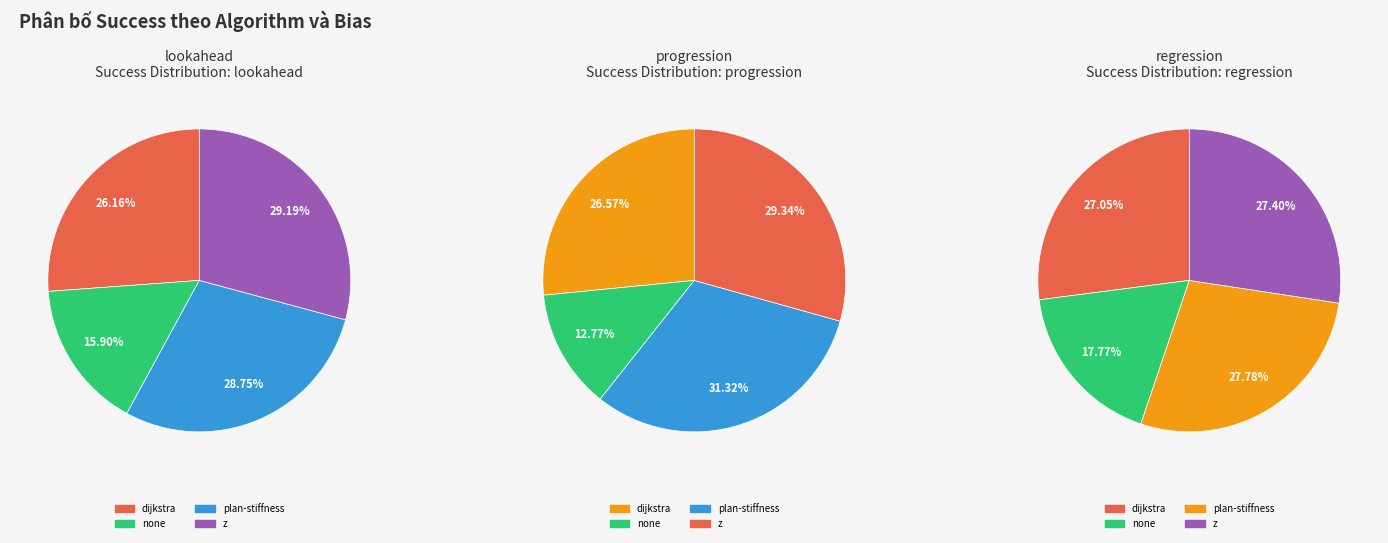

Is the sum of none and plan-stiffness greater than half?

No